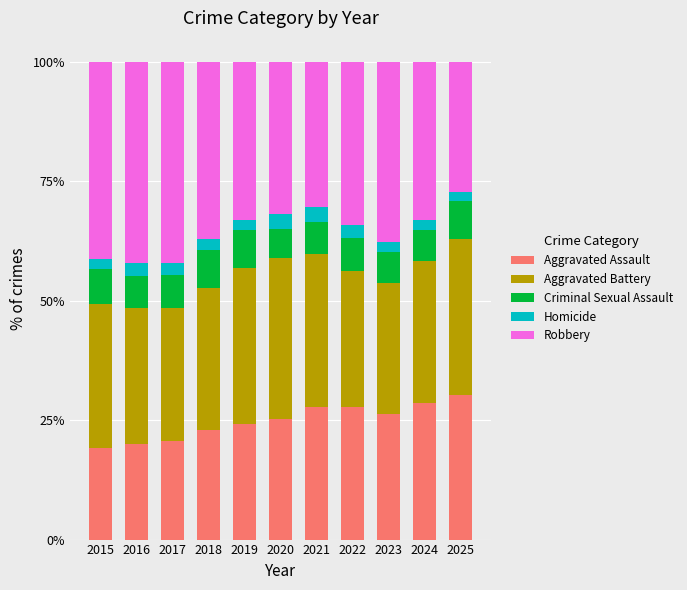

The value of Aggravated Assault at 2018 is 12.9. True or false?

False